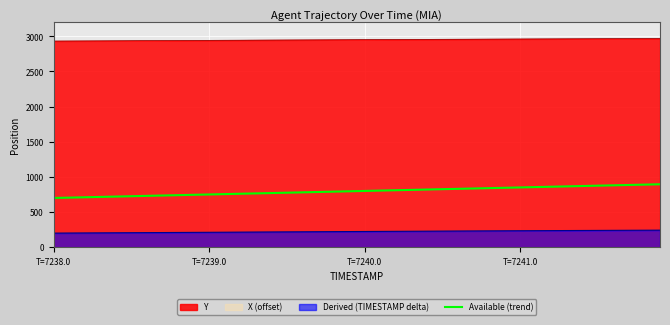

What is the maximum value for Available (trend)?

895.0